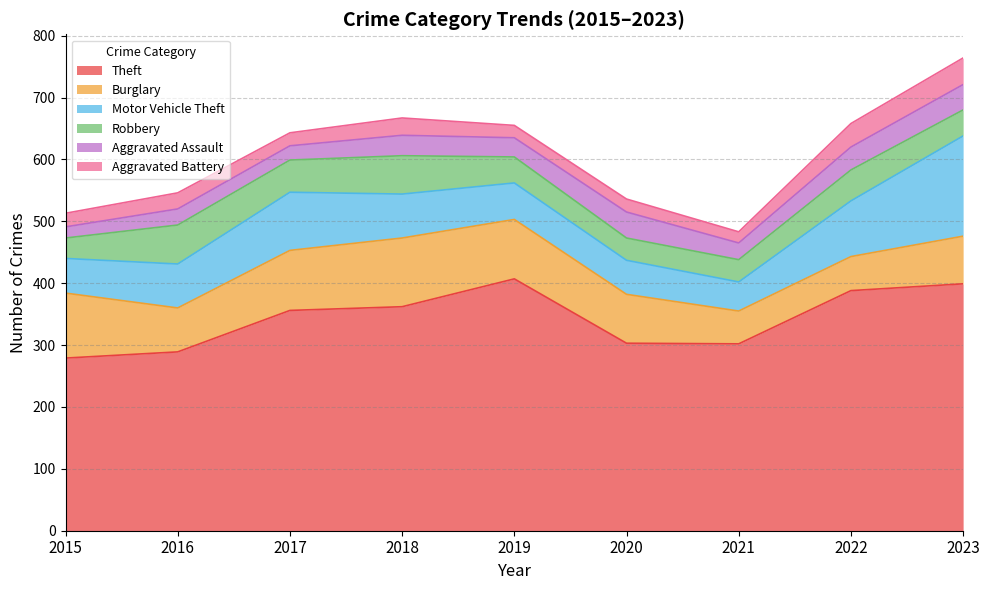

Reading left to right, extract all data points from this chart.

Theft: 279	289	356	362	407	303	302	388	399
Burglary: 105	71	97	111	96	79	53	55	77
Motor Vehicle Theft: 56	71	94	71	59	55	47	90	162
Robbery: 33	63	52	62	42	36	36	50	42
Aggravated Assault: 18	26	23	33	31	42	27	37	41
Aggravated Battery: 22	26	21	28	20	21	18	38	43